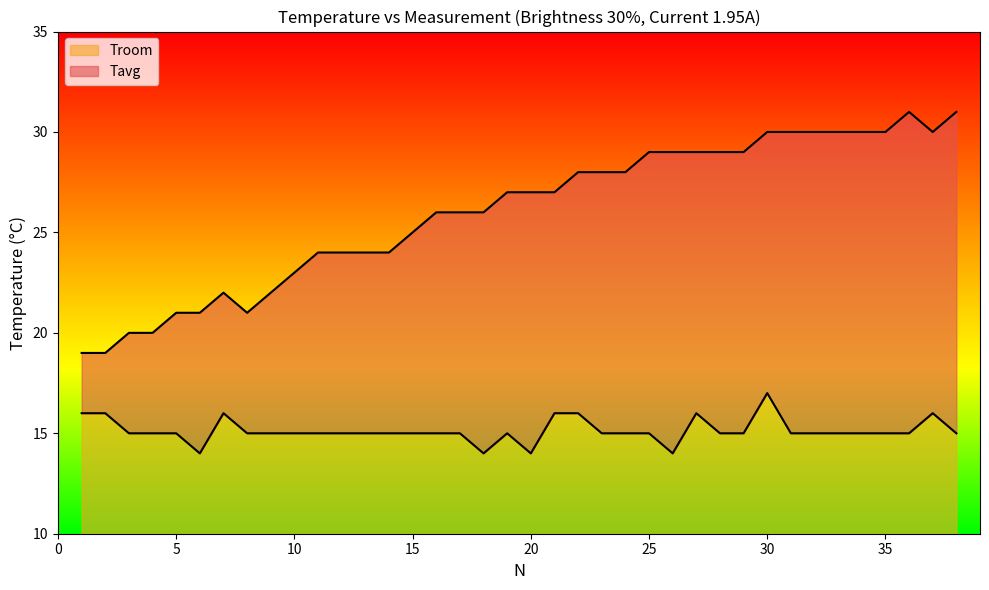

What is the sum of all Tavg values?

989